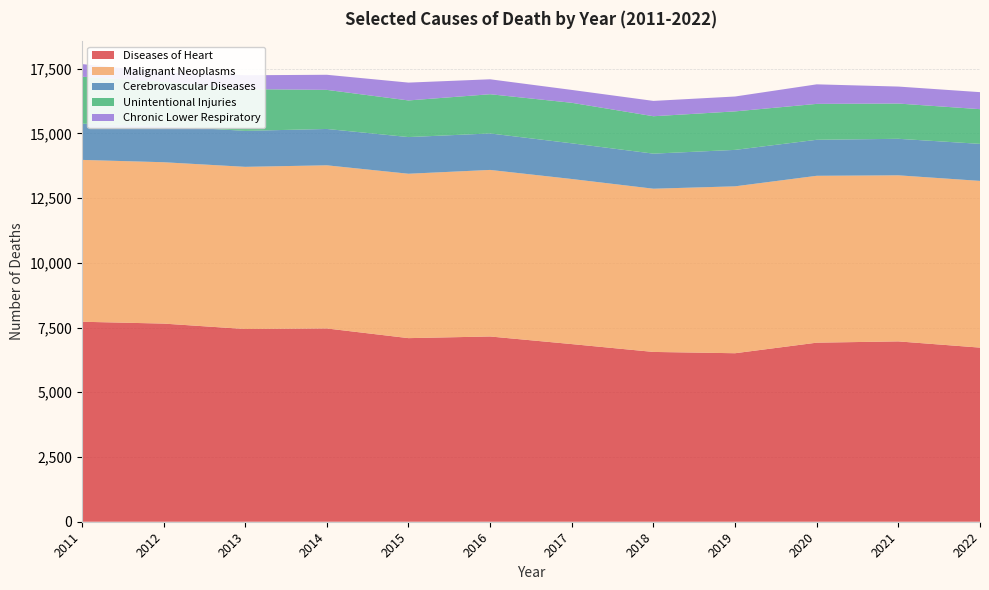

Reading right to left, what are all the values shown in this chart?

Diseases of Heart: 6726	6966	6917	6509	6559	6862	7156	7092	7466	7444	7654	7725
Malignant Neoplasms: 6440	6415	6446	6447	6305	6377	6434	6350	6302	6265	6233	6252
Cerebrovascular Diseases: 1431	1411	1391	1408	1355	1379	1409	1417	1404	1390	1395	1399
Unintentional Injuries: 1340	1362	1387	1487	1445	1565	1515	1415	1510	1612	1711	1815
Chronic Lower Respiratory: 657	656	755	575	592	497	577	689	583	536	361	488